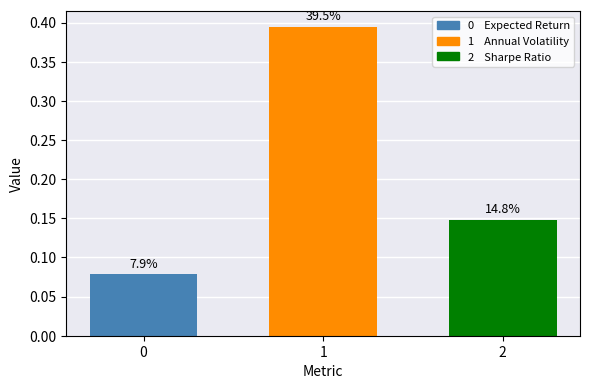

Reading left to right, list all the values displayed in this chart.

0.1	0.4	0.1